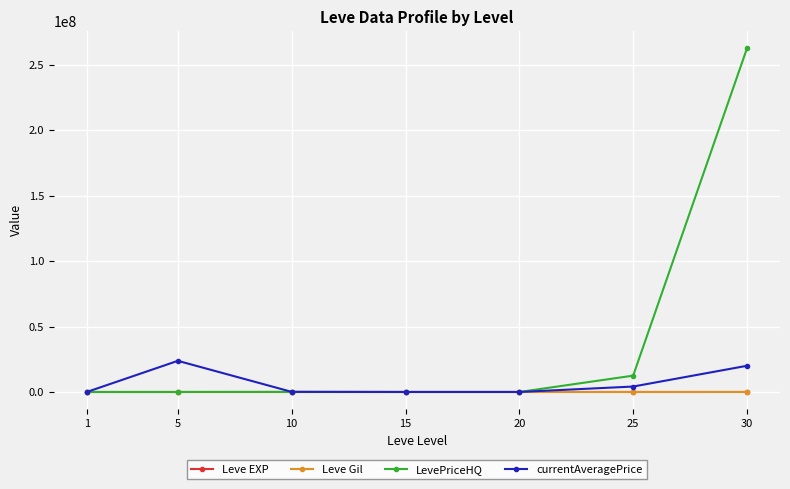

How many data points in LevePriceHQ are above 33393?

4